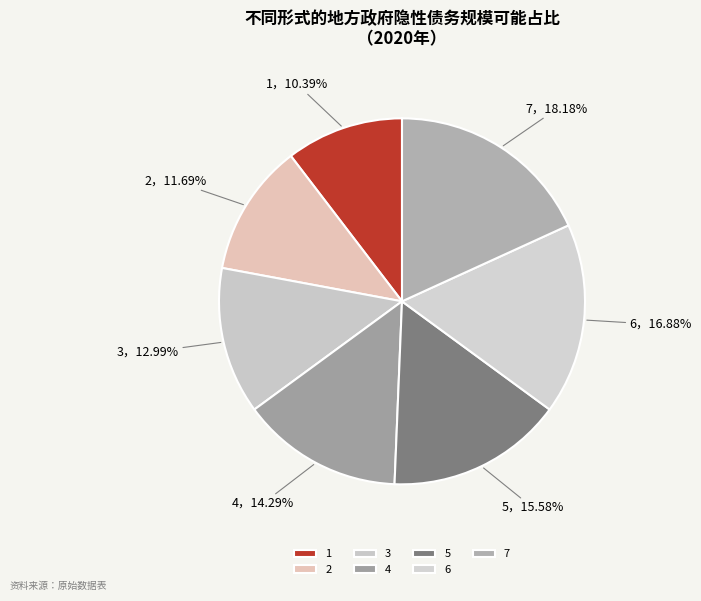

To the nearest percent, what portion does 5 represent?

16%